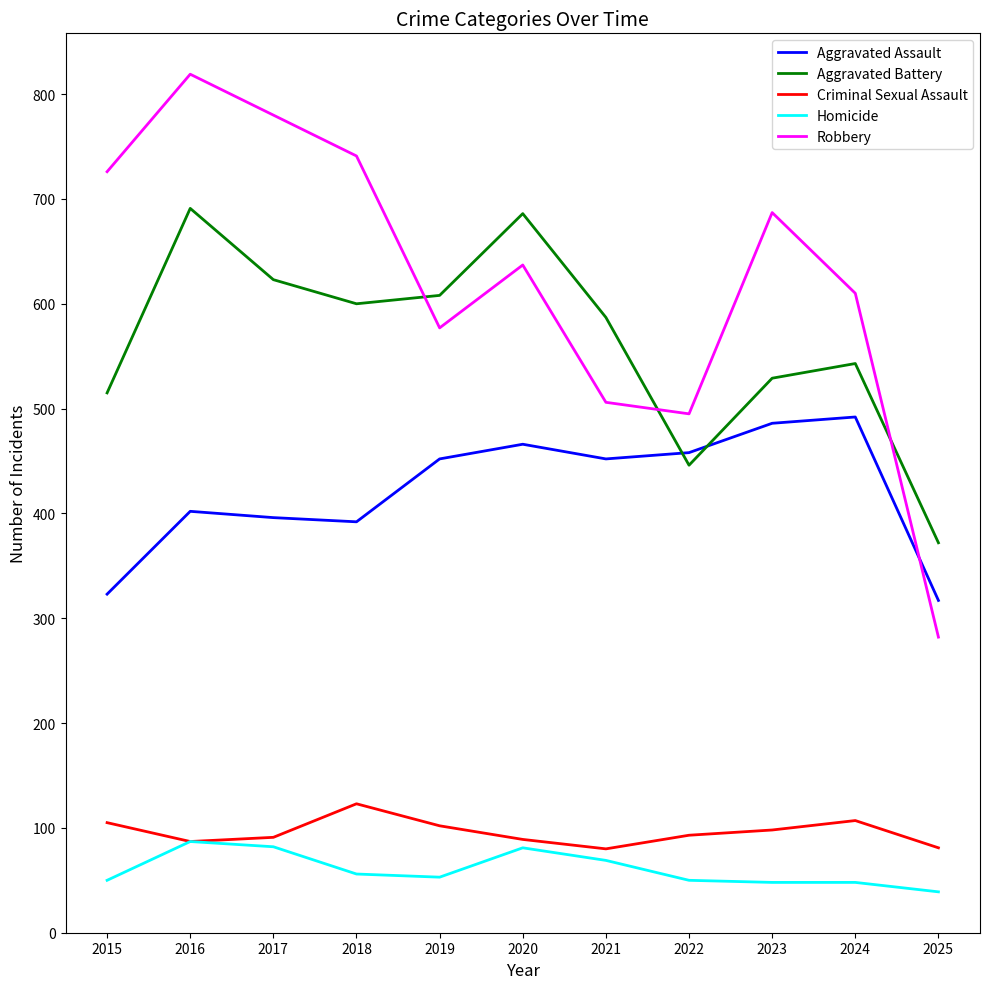

At which category is the sum across all series the highest?

2016